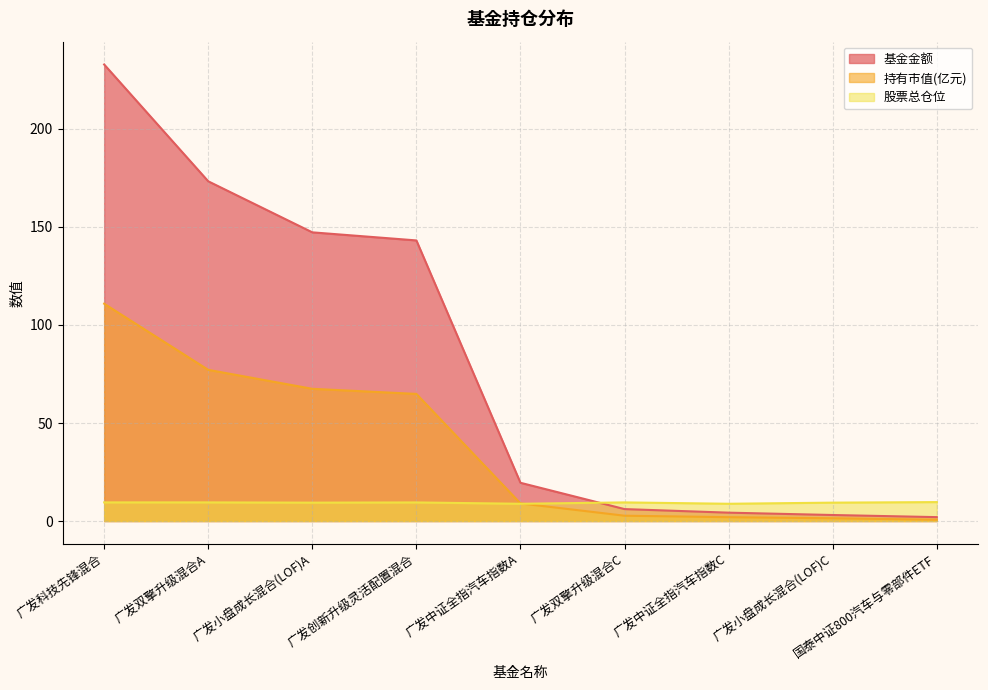

Reading right to left, what are all the values shown in this chart?

基金金额: 2.0	3.1	4.3	6.1	19.5	143.1	147.3	173.3	232.9
持有市值(亿元): 0.7	1.4	2.0	2.7	9.0	64.8	67.4	77.1	110.9
股票总仓位: 9.7	9.4	8.8	9.5	8.8	9.5	9.4	9.5	9.5